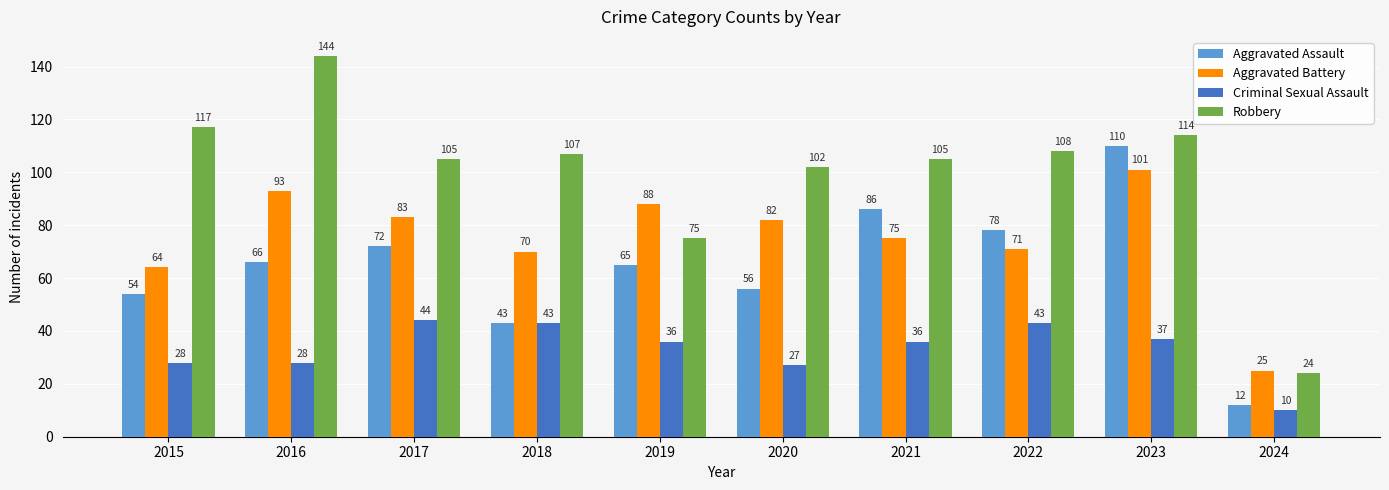

Which series has the widest spread of values?

Robbery